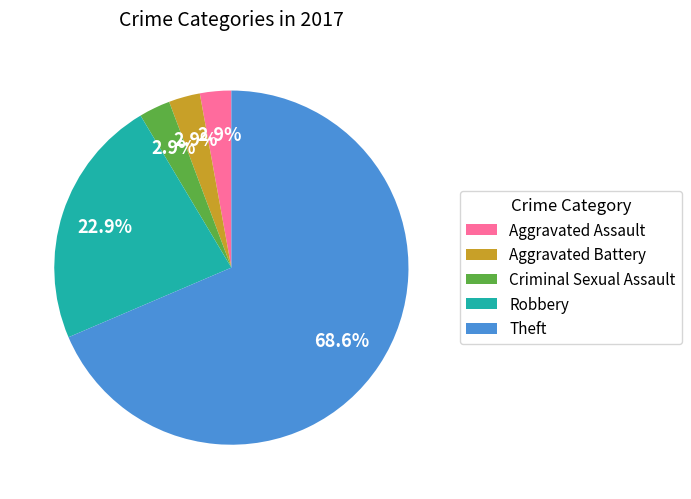

Is it true that Robbery is 23% of the pie?

True